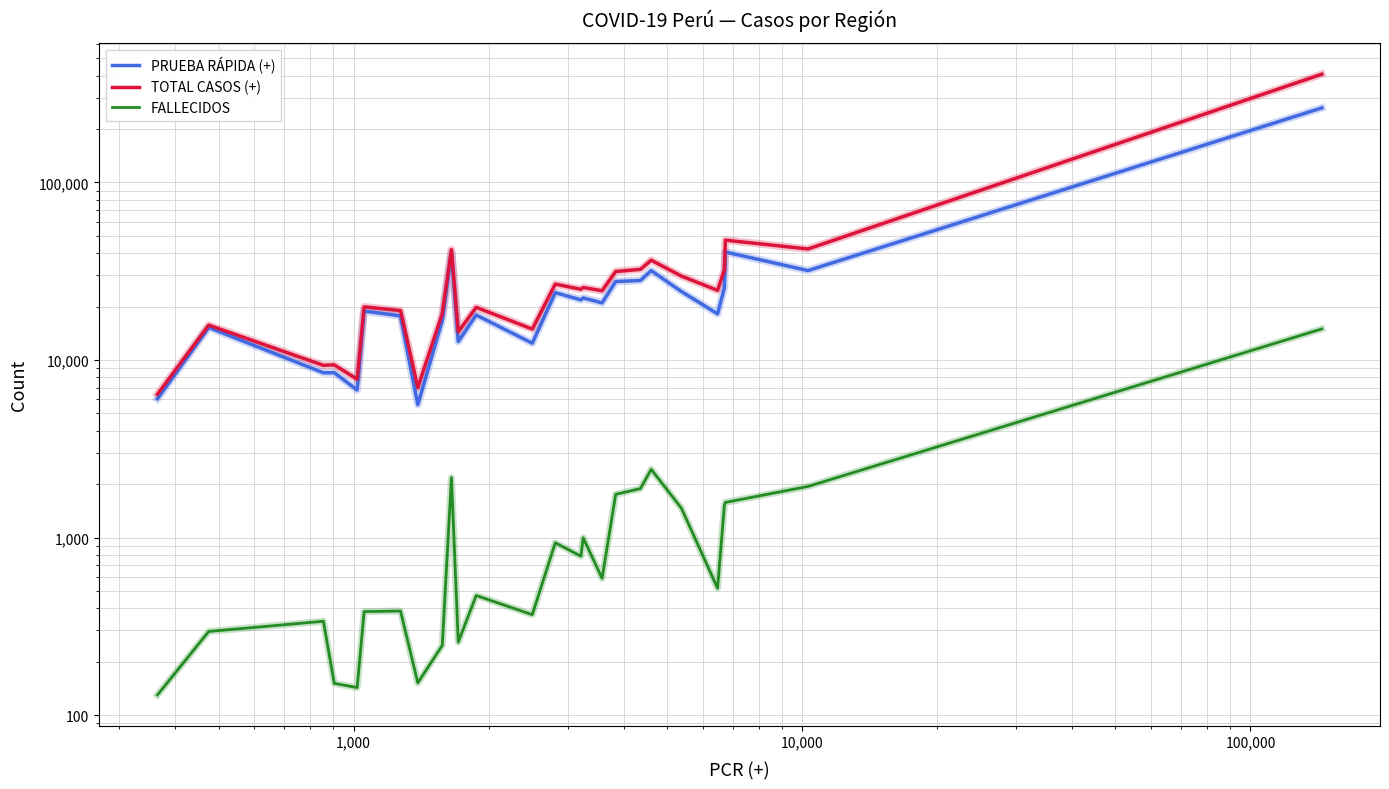

Reading left to right, transcribe all the data shown in this chart.

PRUEBA RÁPIDA (+): 6046	15247	8476	8488	6779	18865	17717	5606	16677	40241	12711	17927	12441	23948	21816	22366	20986	27678	28049	31884	24335	18197	25466	40588	31904	262828
TOTAL CASOS (+): 6411	15722	9332	9393	7797	19920	18989	6996	18253	41893	14422	19803	14943	26764	25028	25616	24567	31518	32409	36492	29715	24676	32176	47332	42212	407078
FALLECIDOS: 130	296	338	151	143	383	386	152	247	2176	258	472	368	935	786	997	590	1752	1888	2422	1466	519	1515	1578	1941	14969